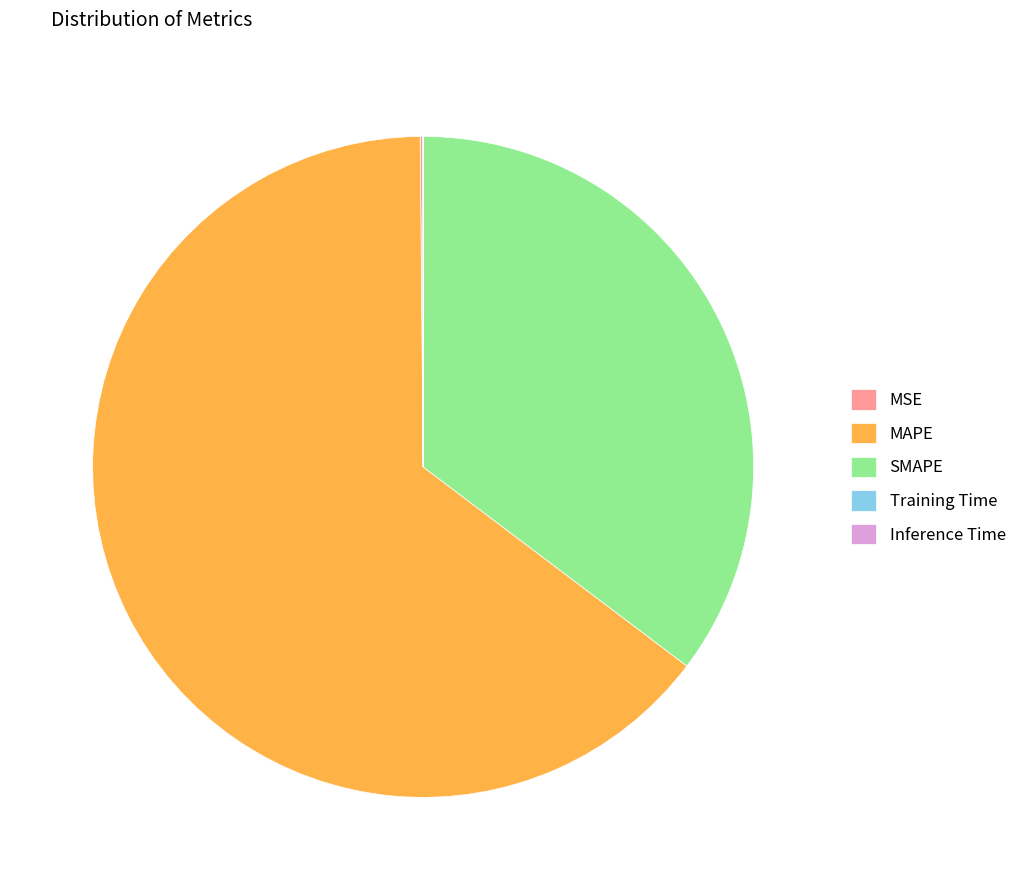

The SMAPE slice represents 46% of the pie. True or false?

False